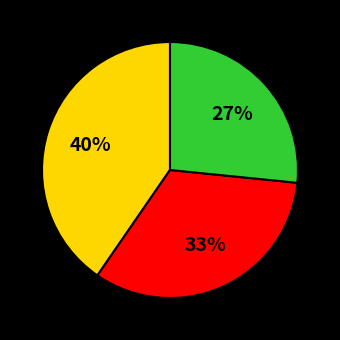

Does any single category account for the majority?

No